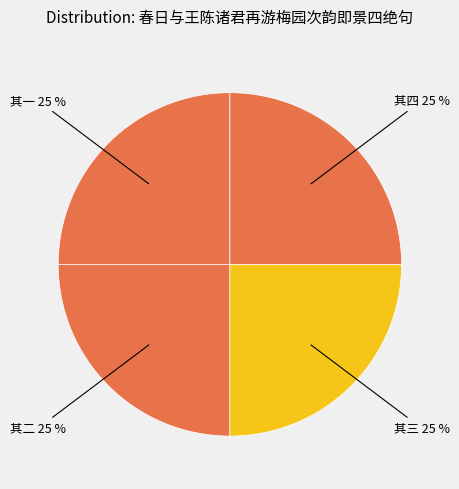

To the nearest percent, what is the combined percentage of 其四 and 其二?

50%